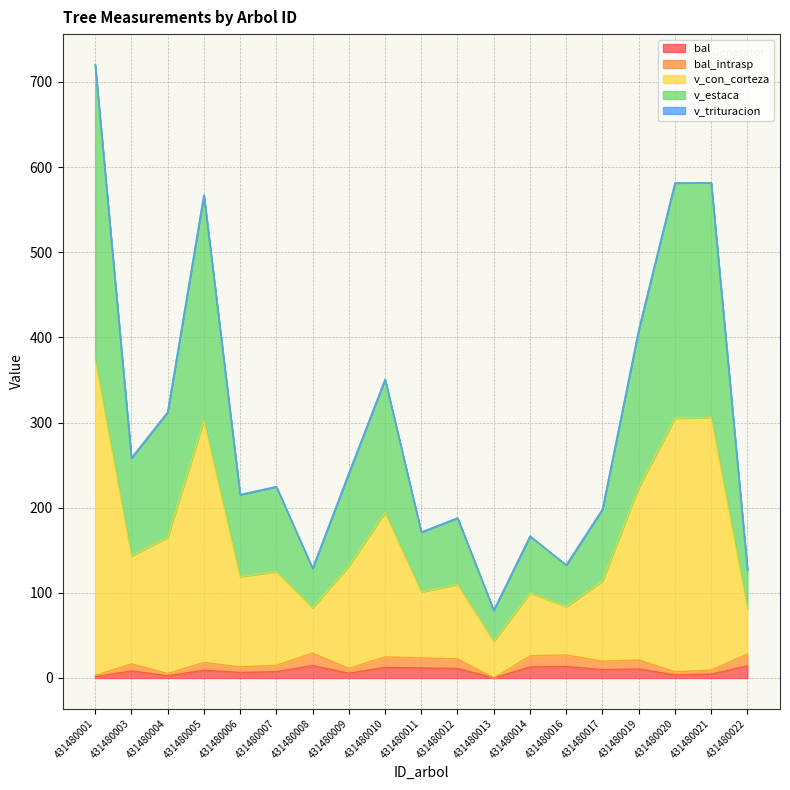

Which series has the widest spread of values?

v_con_corteza